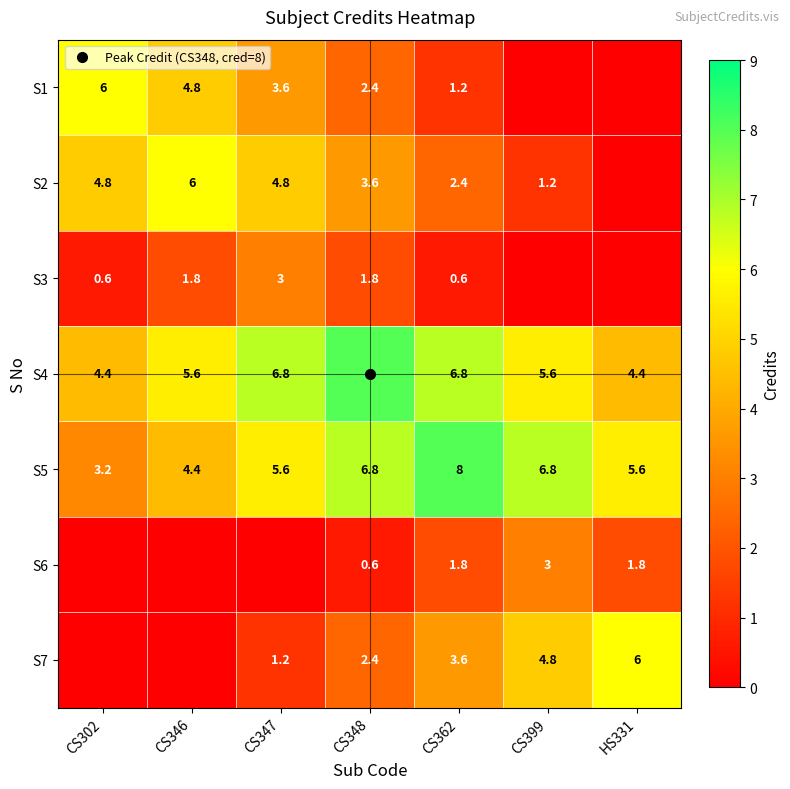

Which series has the widest spread of values?

S1